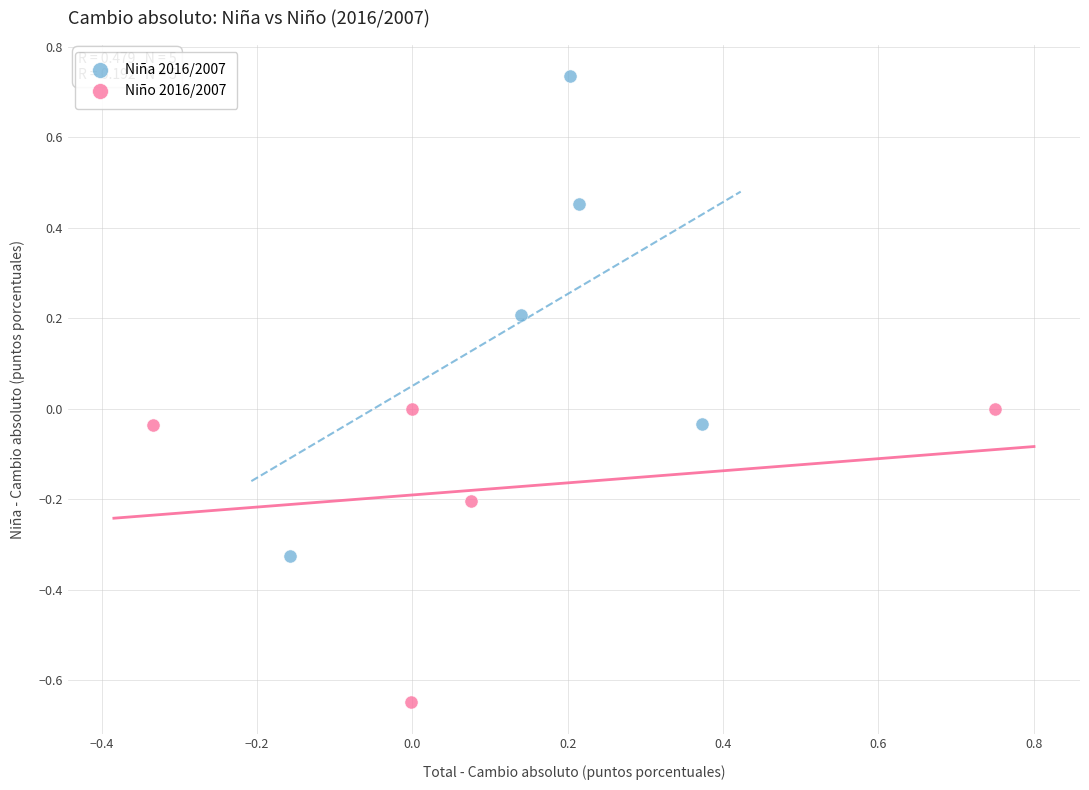

Which series contains the highest Y value?

Niña 2016/2007